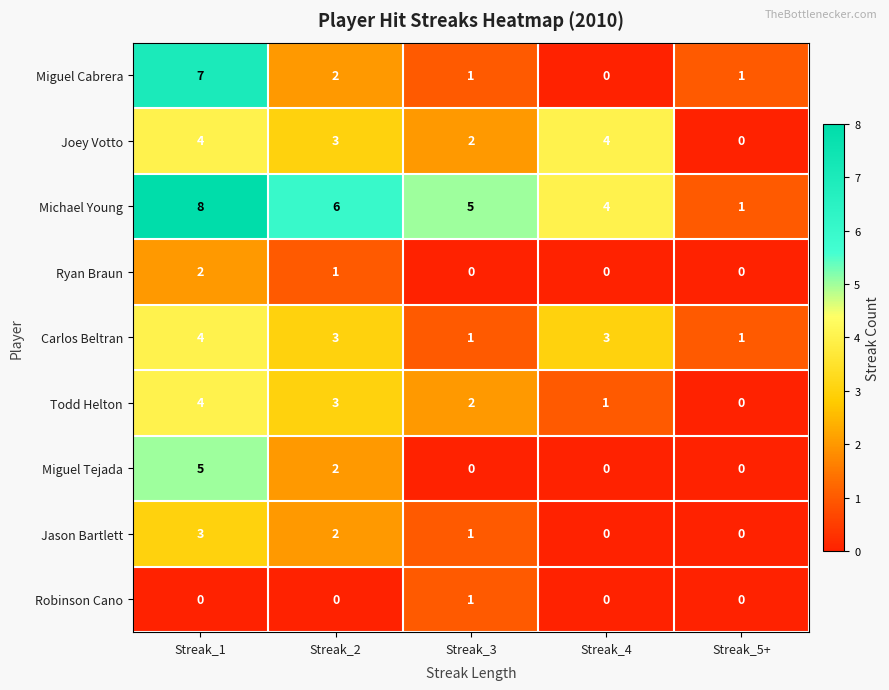

The value of Joey Votto at Streak_3 is 1. True or false?

False